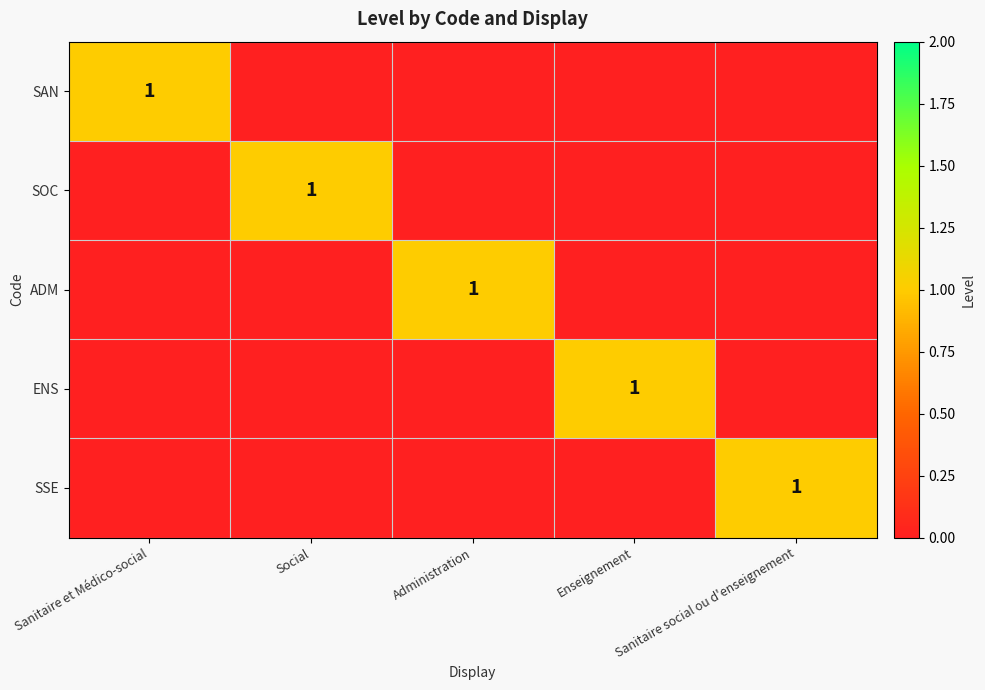

What is the spread (max minus min) of values at Enseignement?

1